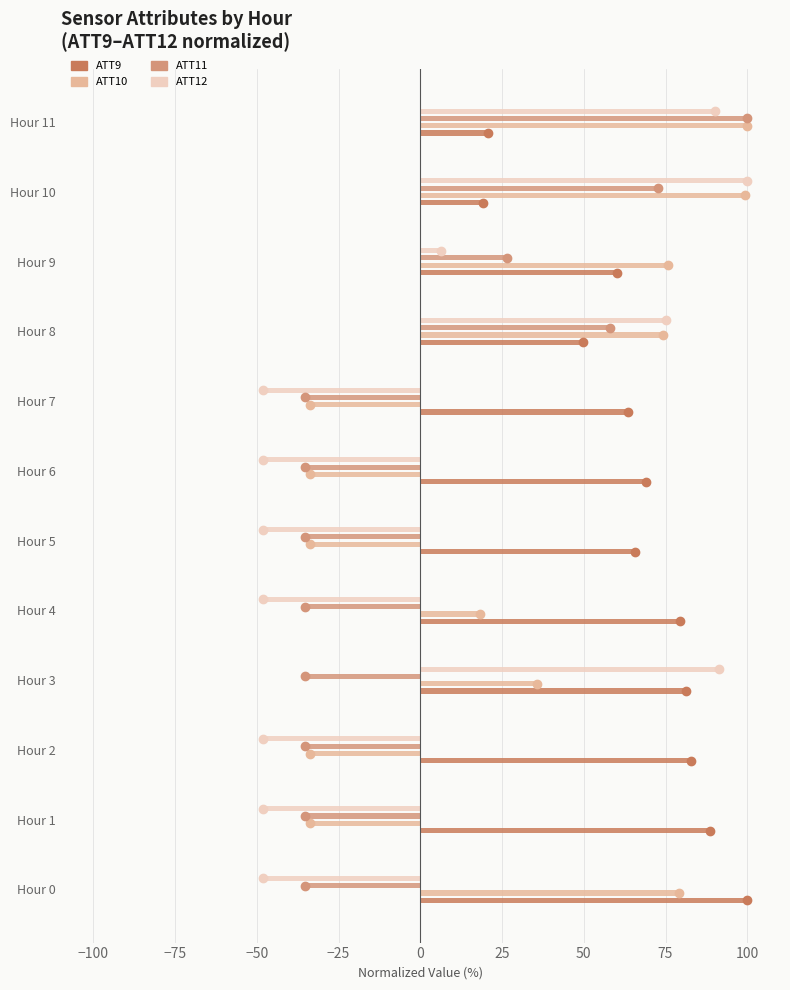

Which series has the largest range (max minus min)?

ATT12